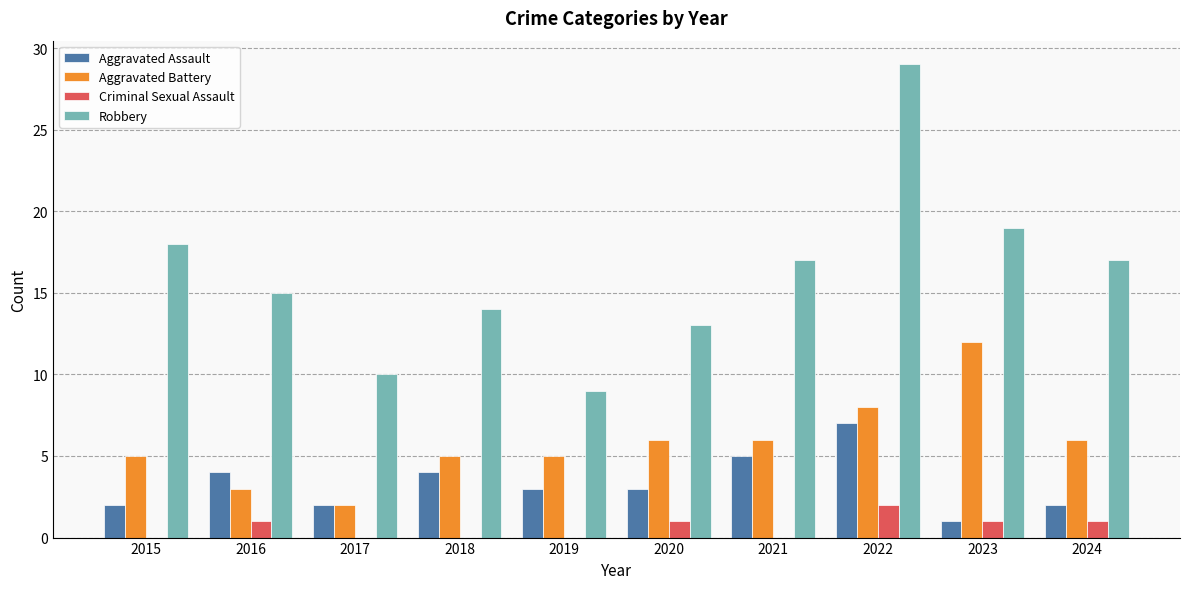

Is the value of Aggravated Battery at 2015 greater than the value of Criminal Sexual Assault at 2016?

Yes